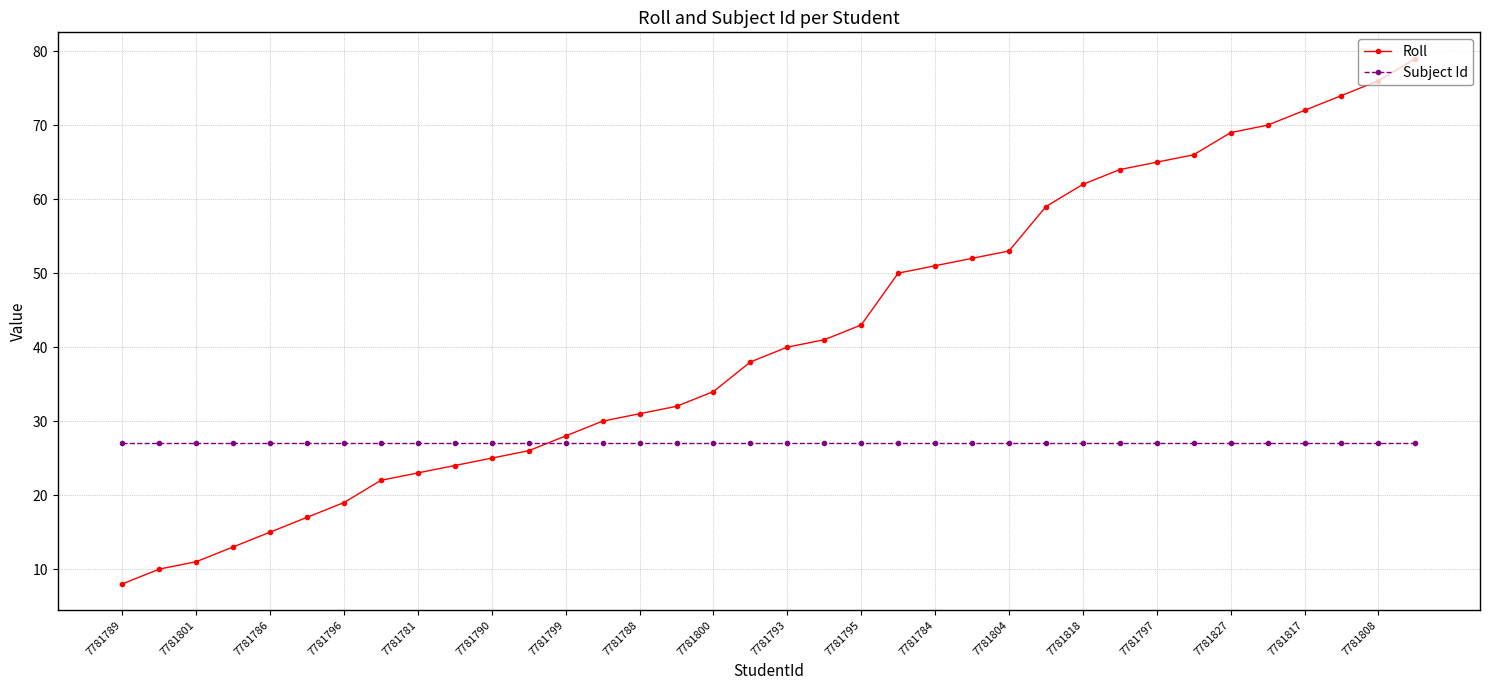

What is the value of the Roll point at the 3rd from the left?

11